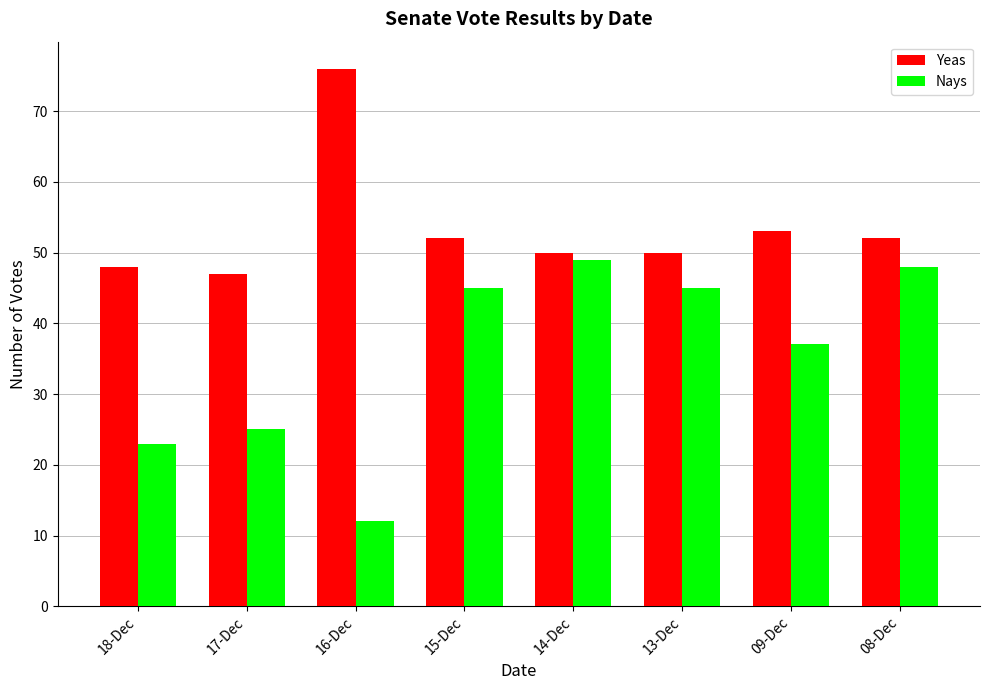

At 15-Dec, list the series in order from smallest to largest.

Nays, Yeas